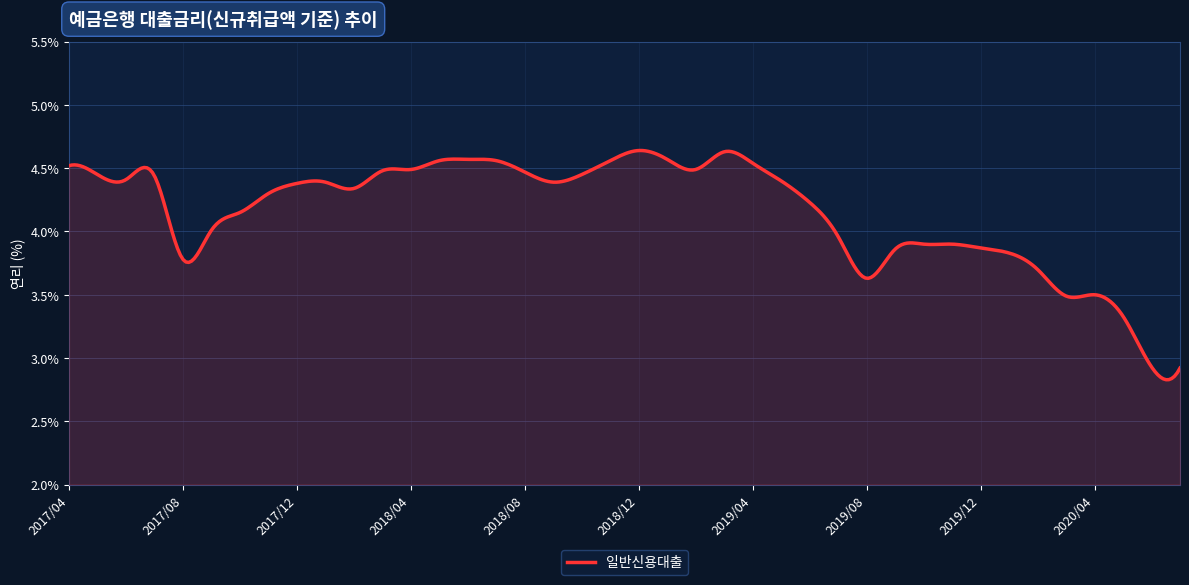

What is the difference between the maximum and minimum values?

1.8